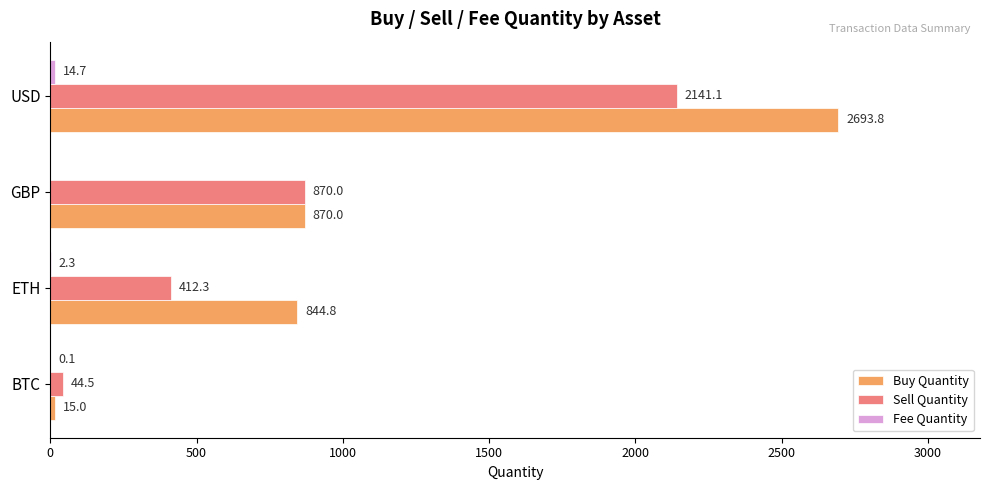

Which series has the largest total across all categories?

Buy Quantity